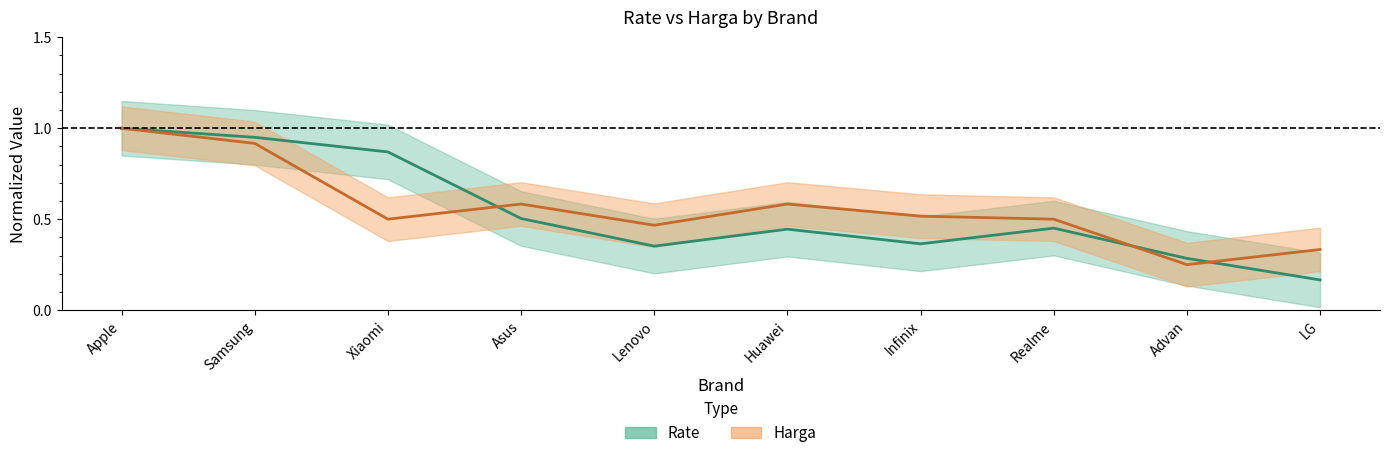

What is the label of the 7th point from the right?

Asus